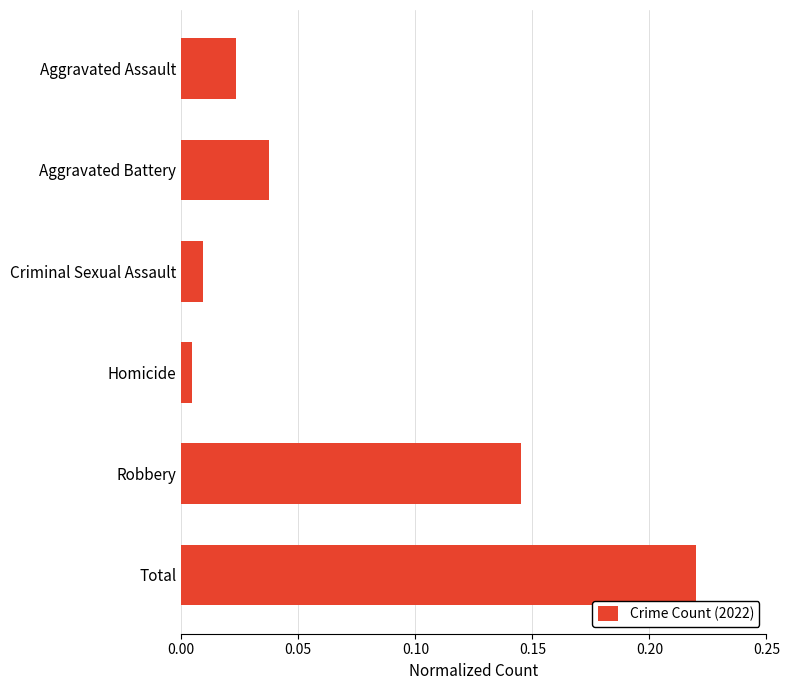

Where is the data nearest to the value 0?

Homicide